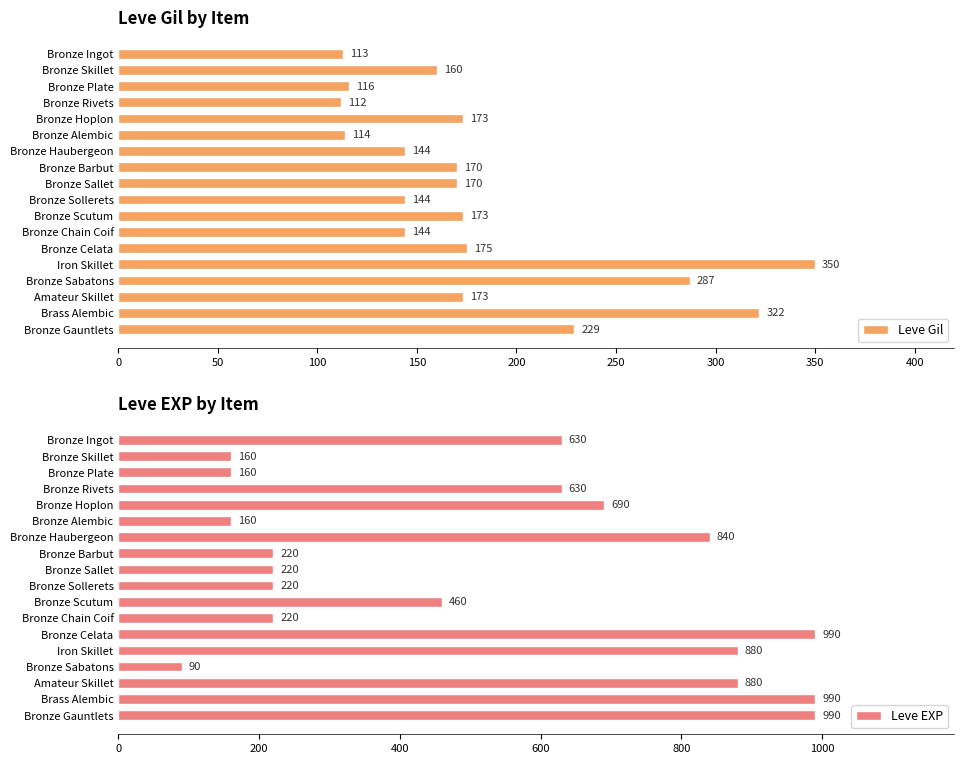

What is the difference between the Leve EXP values at Bronze Haubergeon and Amateur Skillet?

40